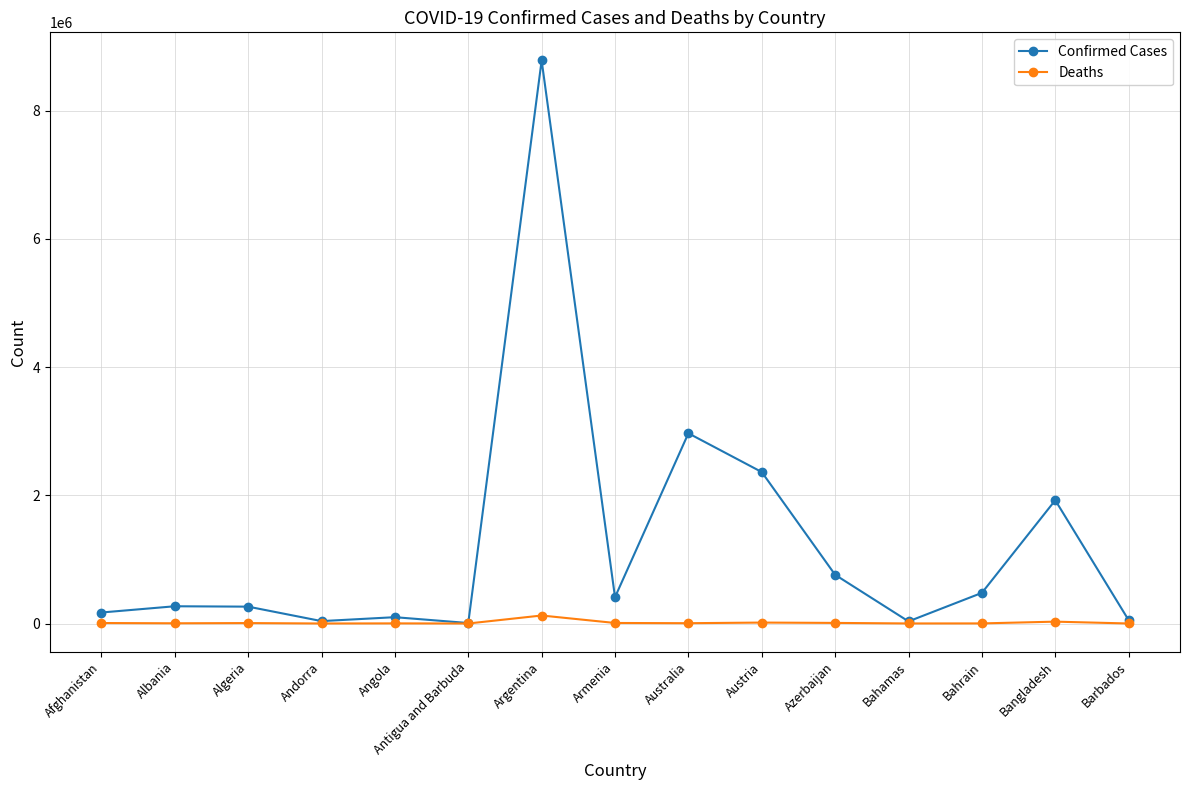

Rank the series by their average value, from highest to lowest.

Confirmed Cases, Deaths